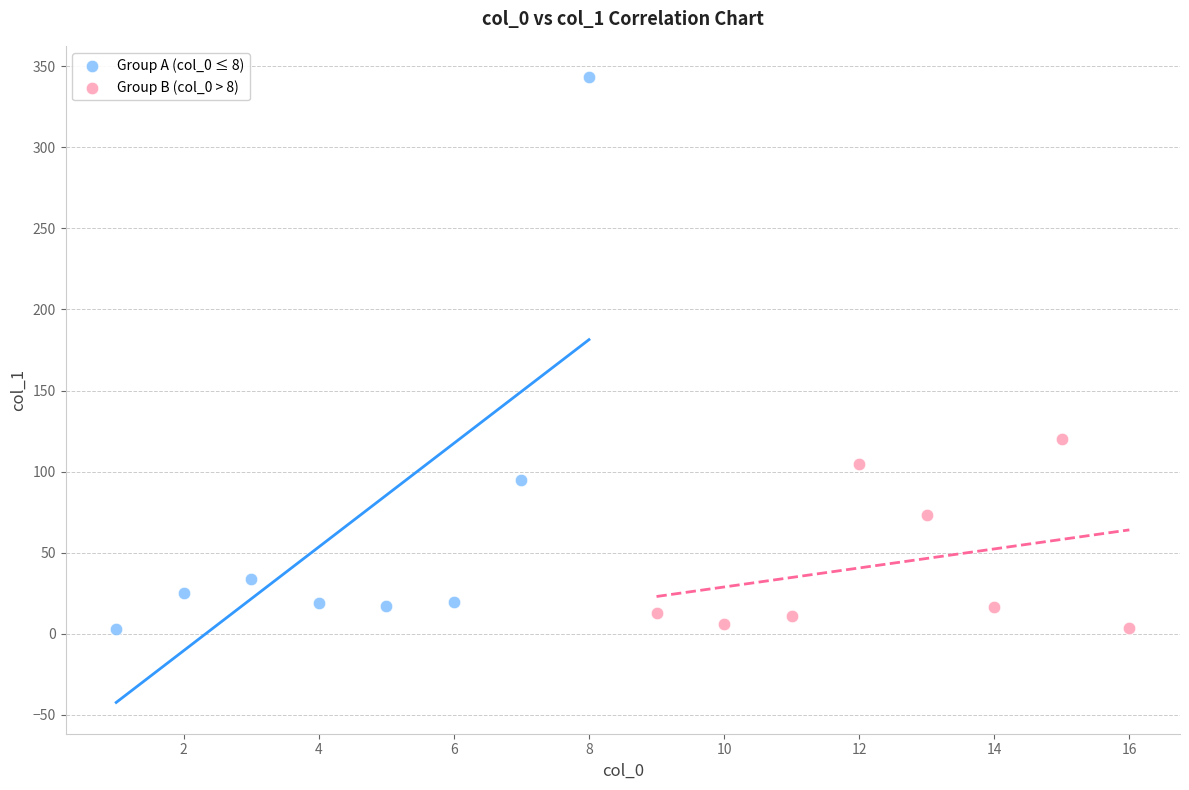

Which series has the widest spread of Y values?

Group A (col_0 ≤ 8)